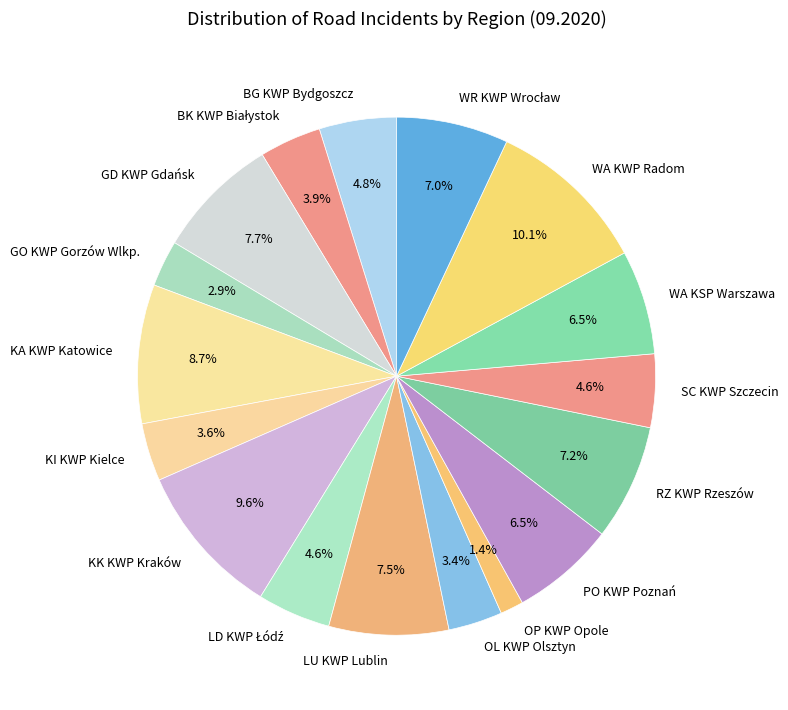

Count the number of slices in the pie.

17